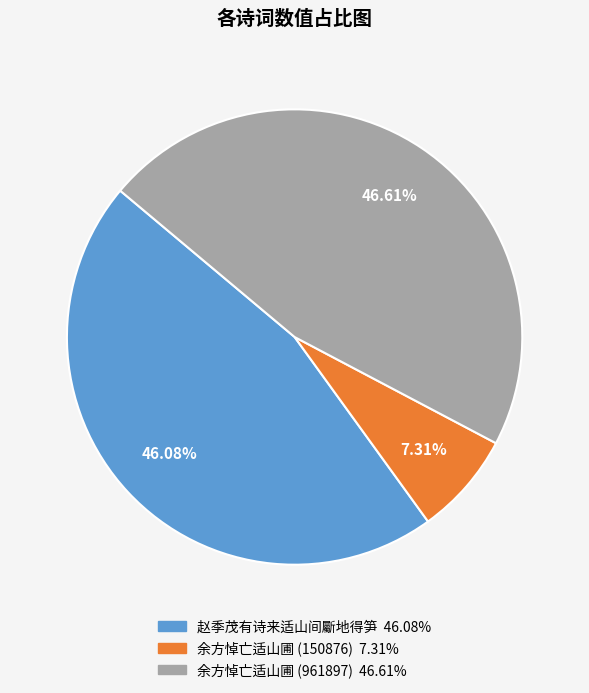

Does any single category account for the majority?

No